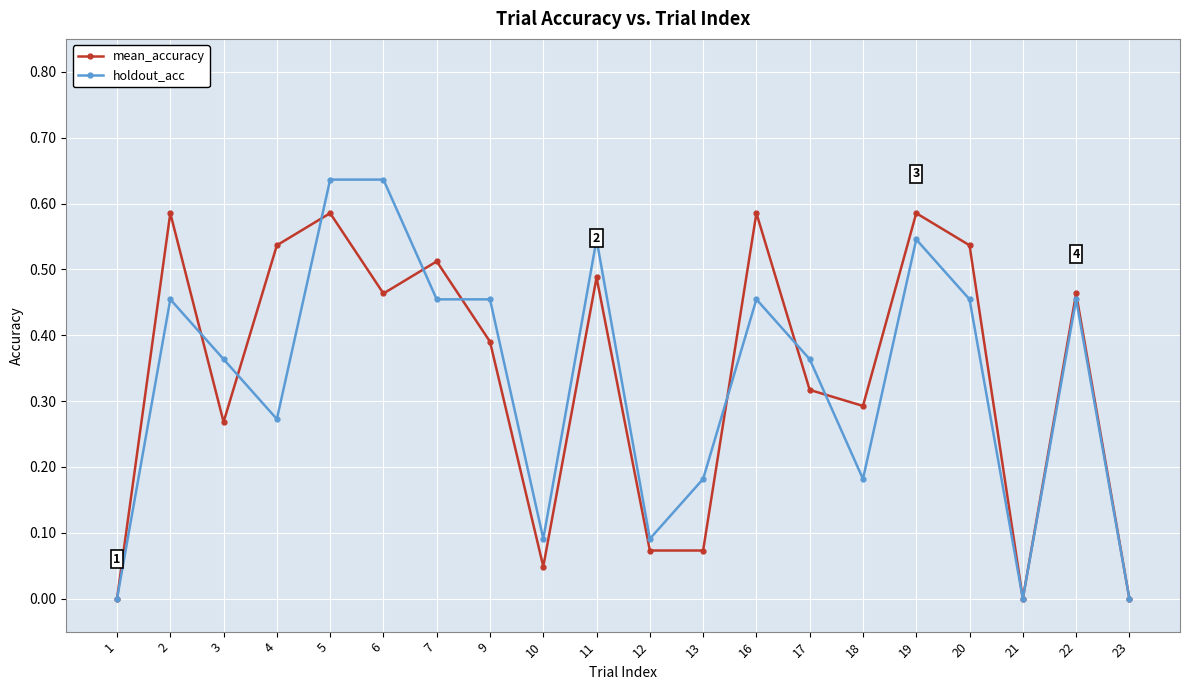

At 5, list the series in order from largest to smallest.

holdout_acc, mean_accuracy